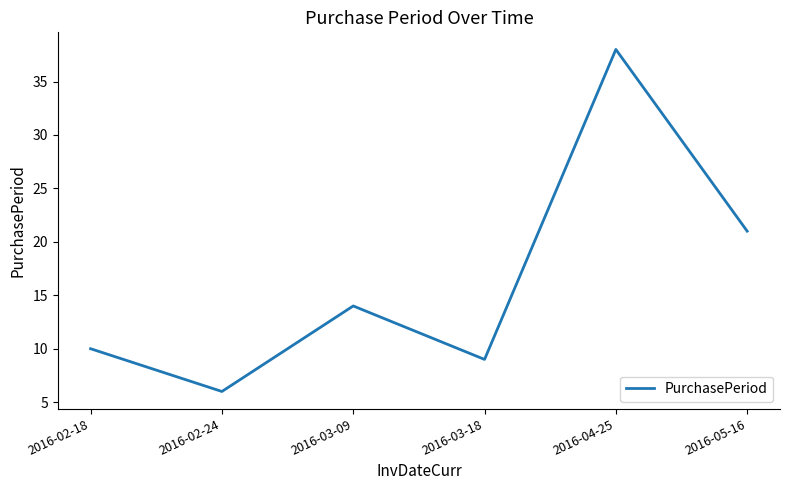

True or false: there are more than 1 points higher than both neighbors.

True